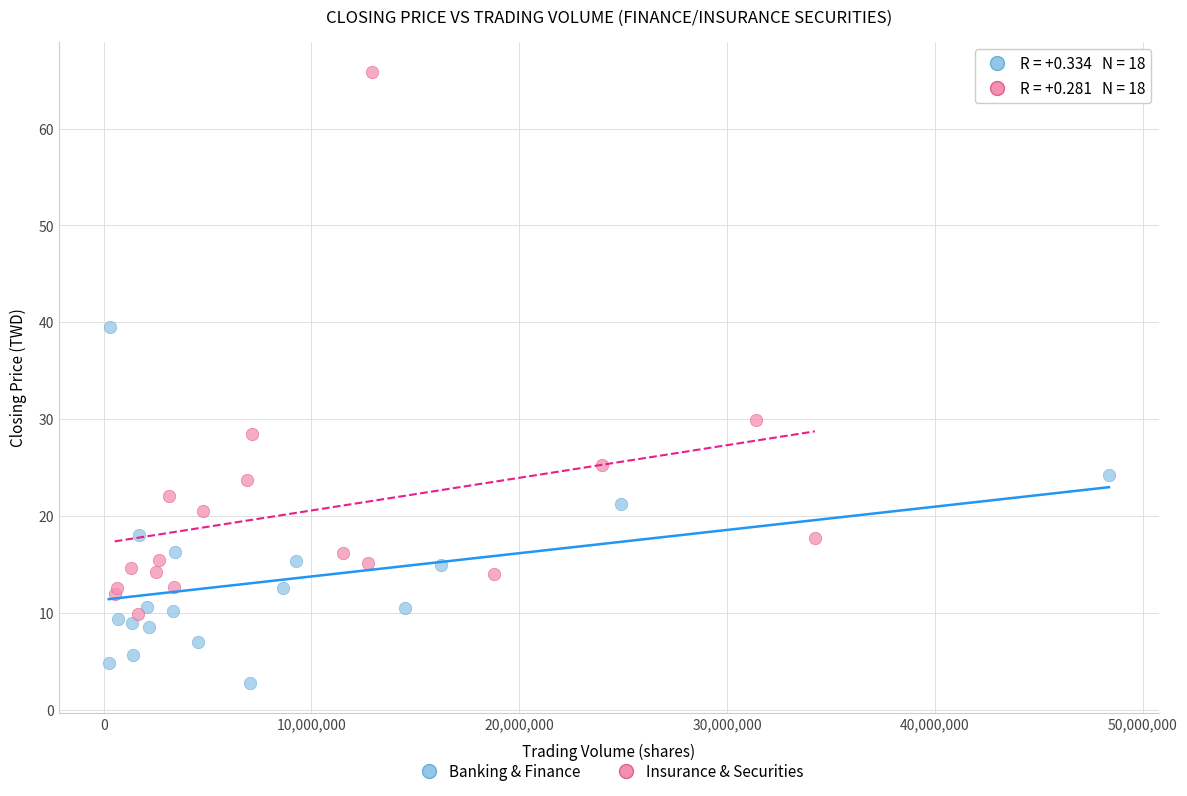

Which series contains the highest Y value?

Insurance & Securities